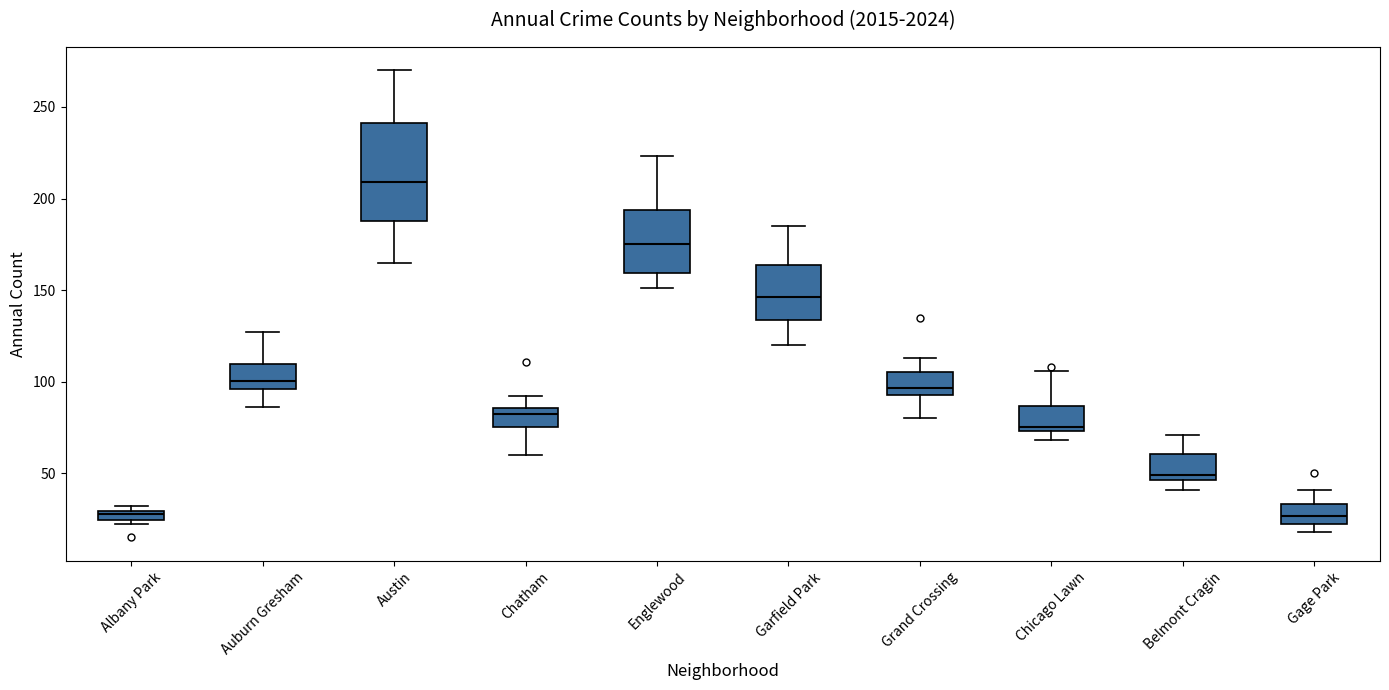

Where does the lower whisker of the box for Grand Crossing end on the y-axis? The values are not printed on the chart, so give them approximately, as read against the axis.

80